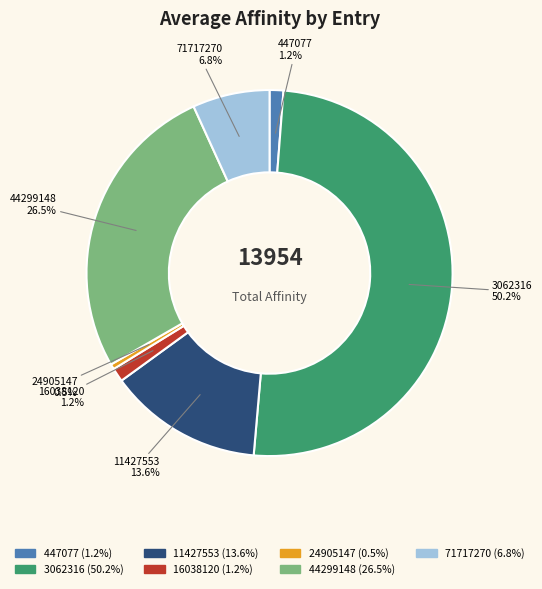

Which has a higher value, 71717270 or 16038120?

71717270